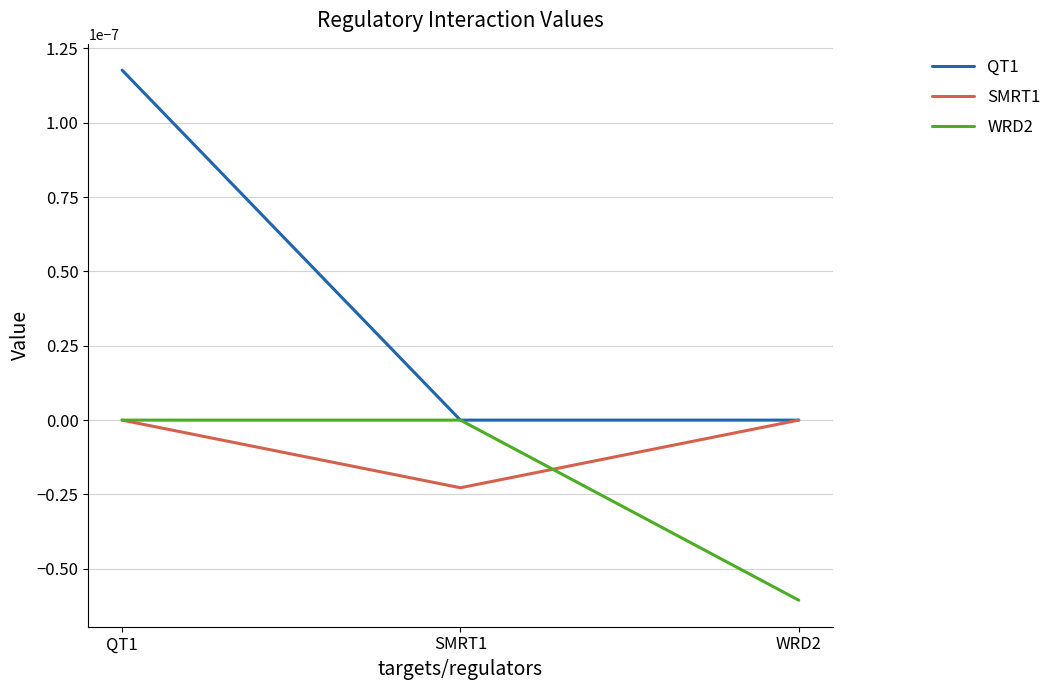

Does the chart display data point markers on the line(s)?

No